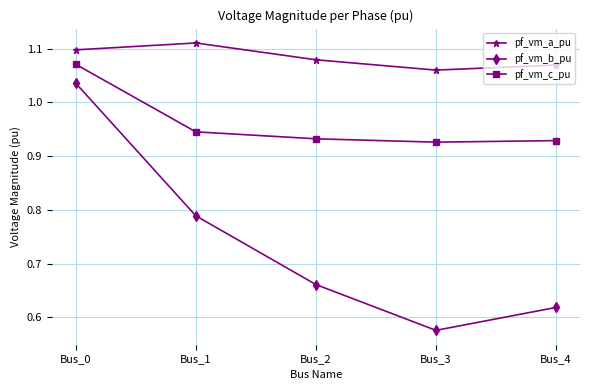

Rank the series at Bus_3 from highest to lowest value.

pf_vm_a_pu, pf_vm_c_pu, pf_vm_b_pu